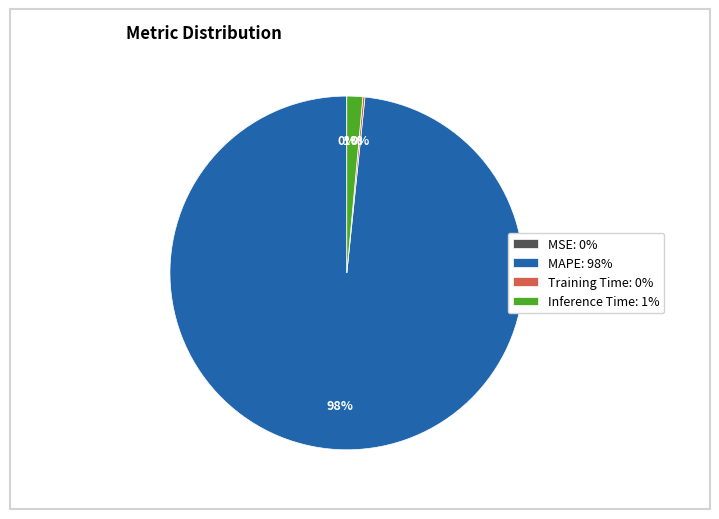

True or false: MAPE: 98% accounts for 98% of the total.

True